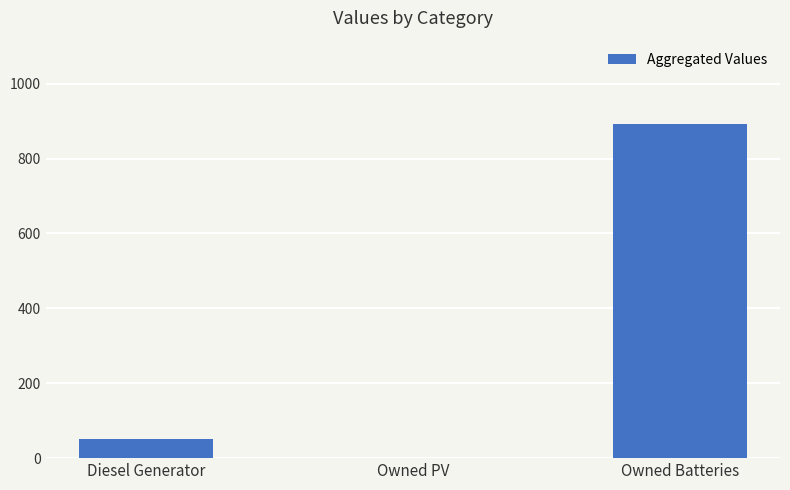

Reading right to left, transcribe all the data shown in this chart.

Owned Batteries=892	Owned PV=0	Diesel Generator=51